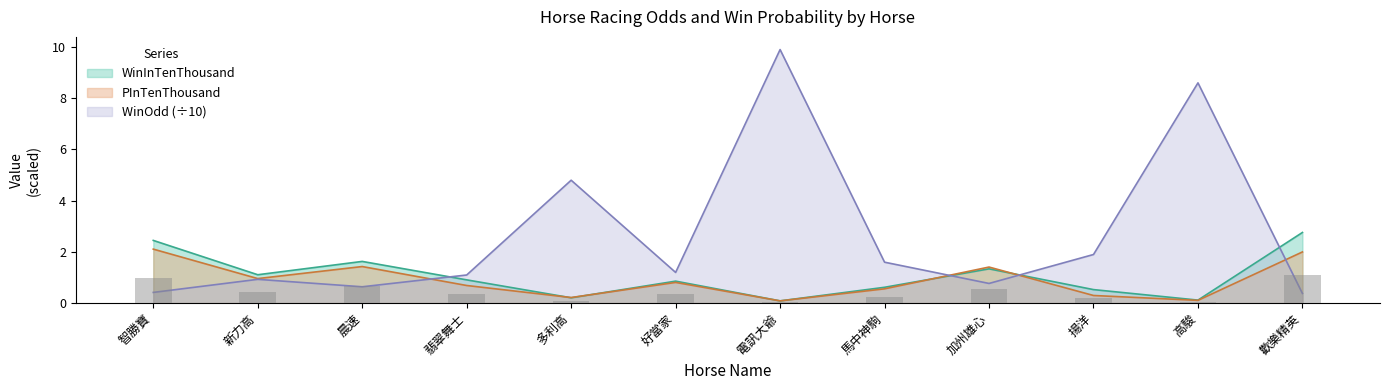

The PInTenThousand series shows 0.7 at 翡翠舞士. True or false?

True